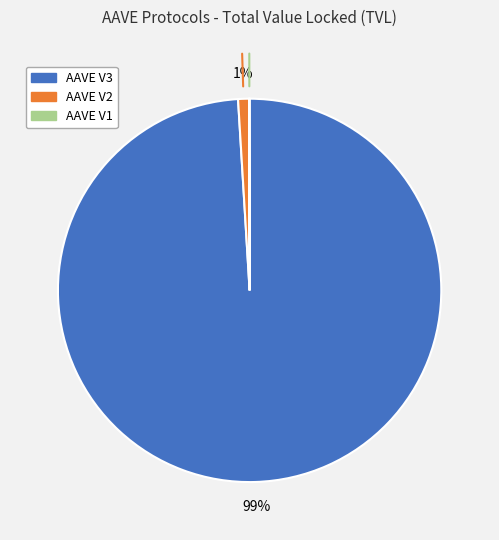

Which slice is the largest?

AAVE V3